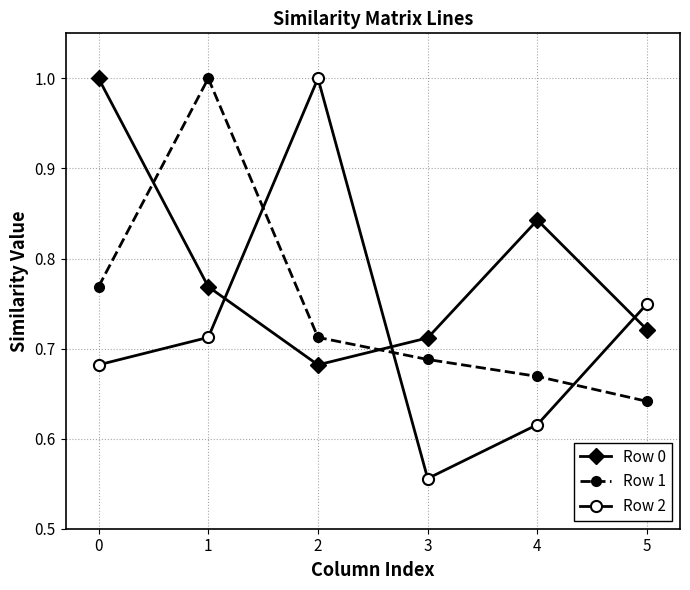

Which series has the widest spread of values?

Row 2